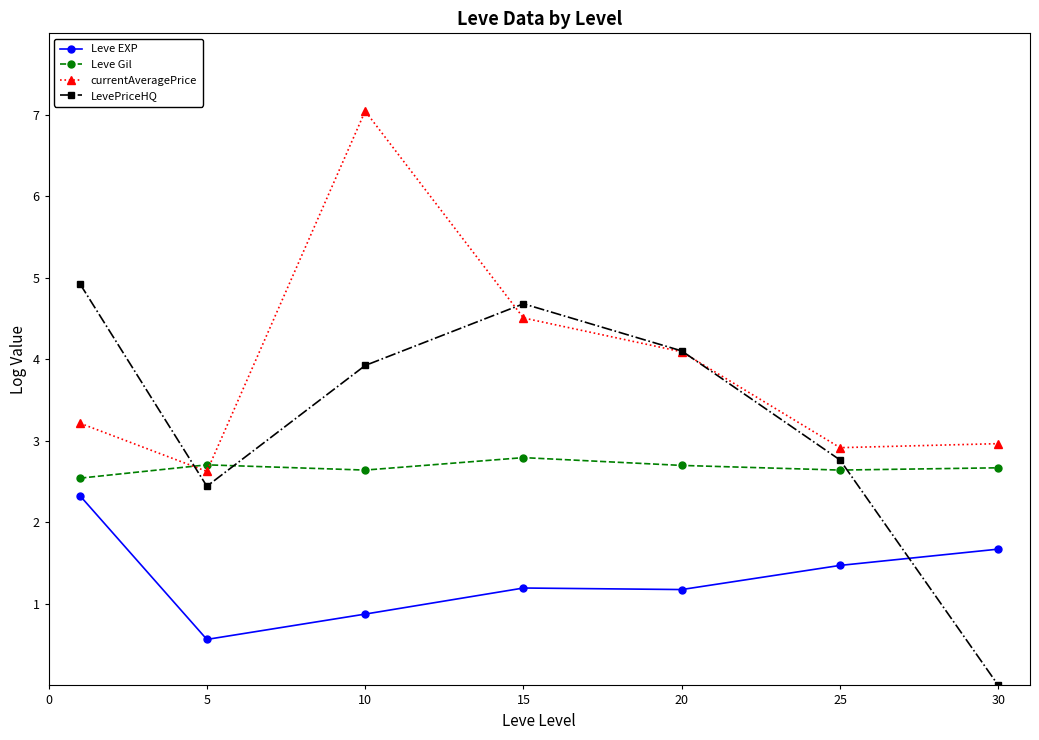

How many interior local peaks does the currentAveragePrice series have?

1